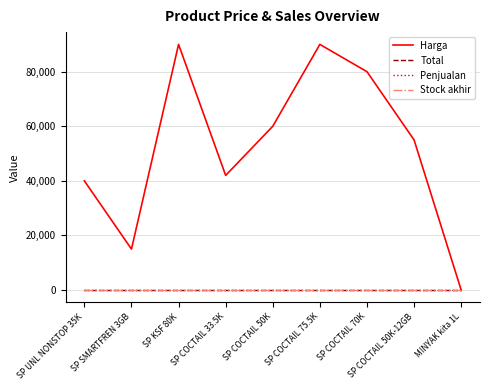

Does the chart display data point markers on the line(s)?

No